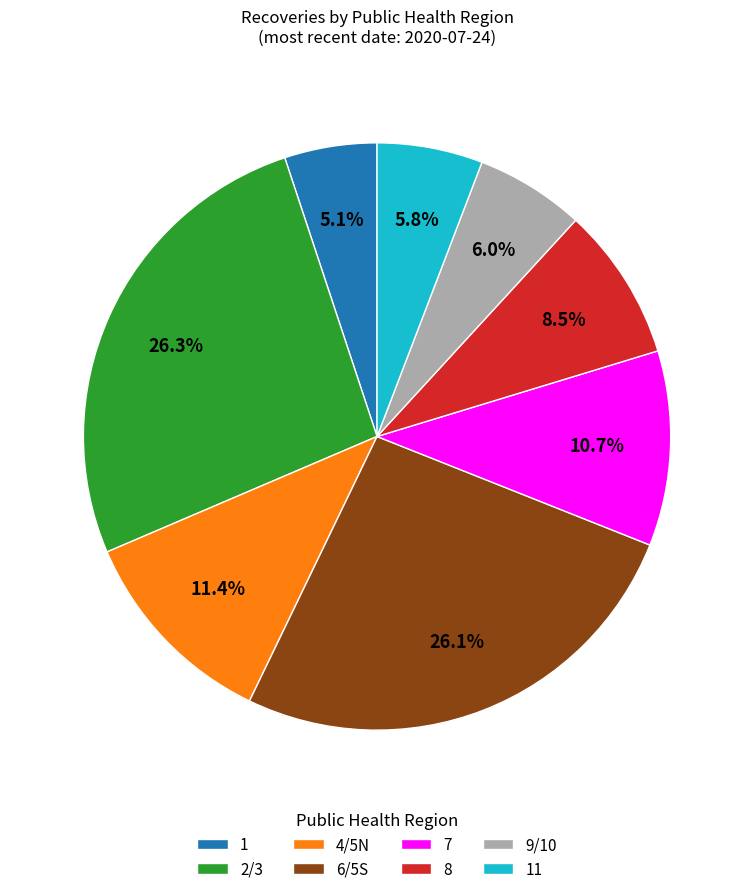

Does 8 account for over 50% of the chart?

No